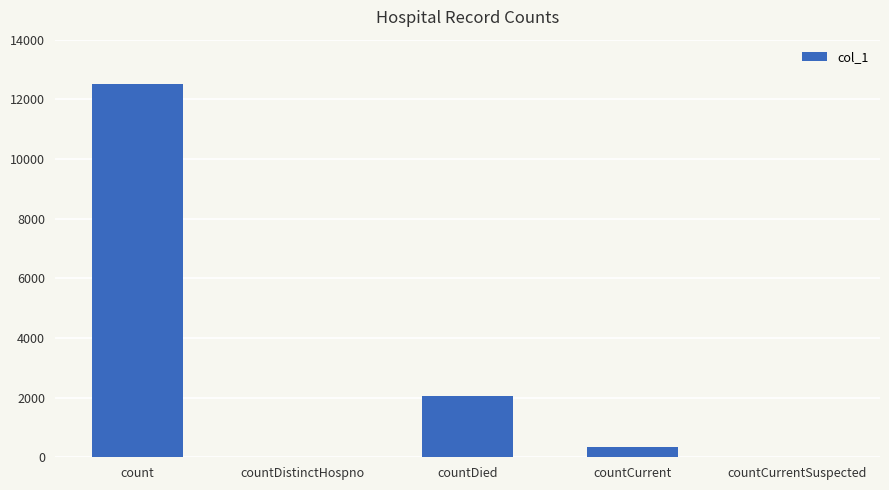

What is the greatest value displayed?

12509